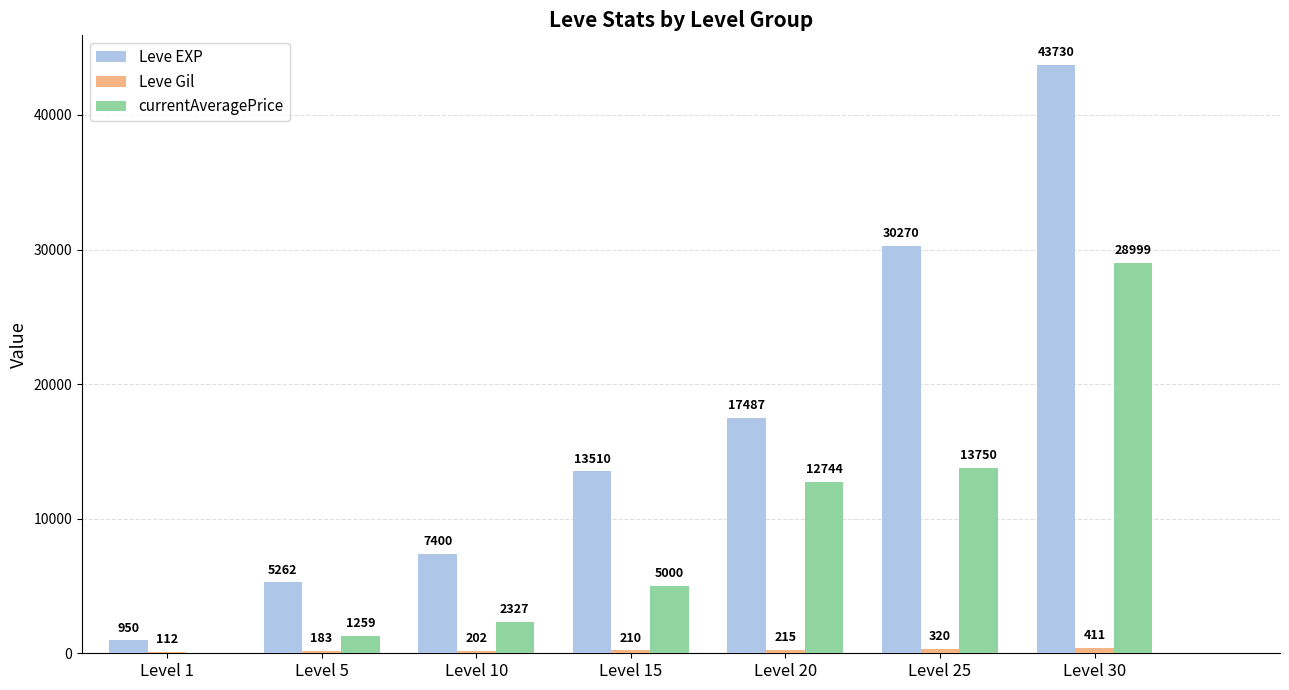

What is the difference between the Leve EXP values at Level 15 and Level 25?

16760.0